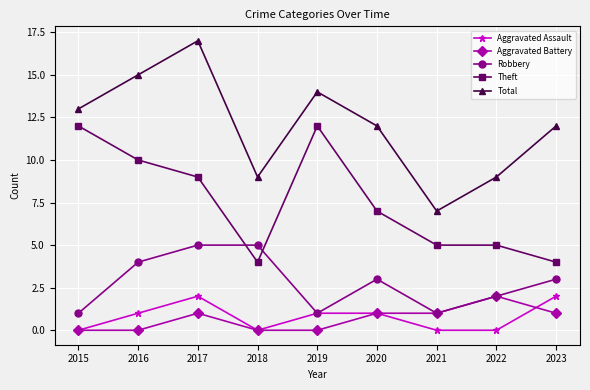

Does the chart display data point markers on the line(s)?

Yes